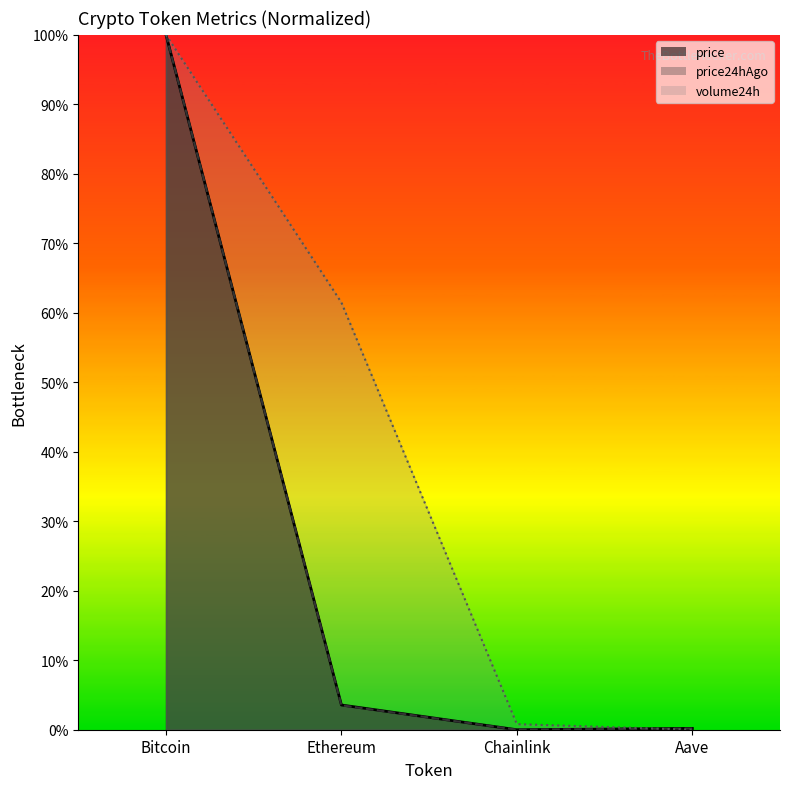

Count the number of data series in this chart.

3